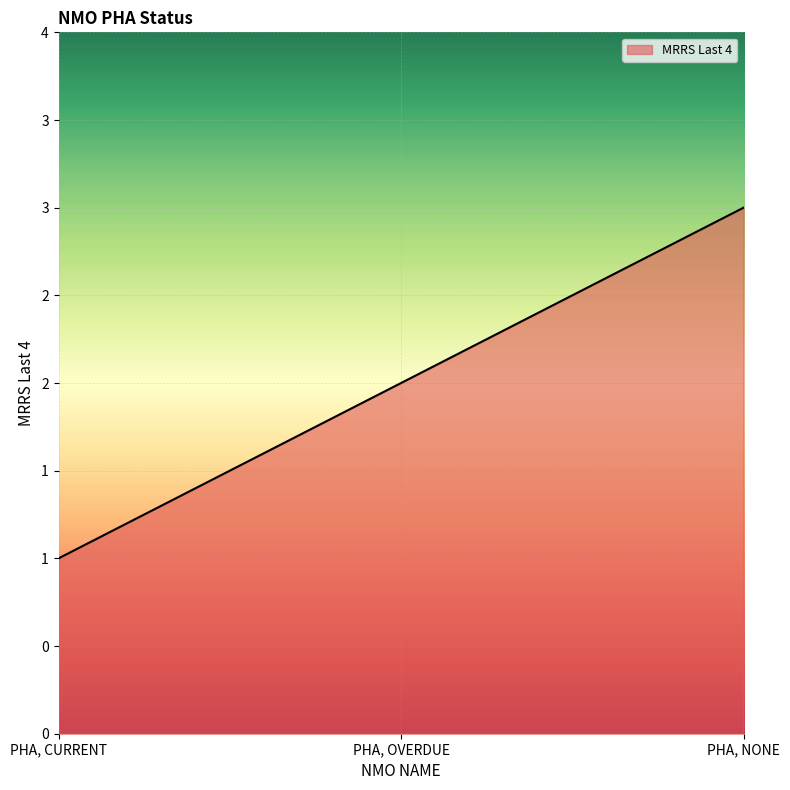

True or false: the data shows 3 at PHA, NONE.

True